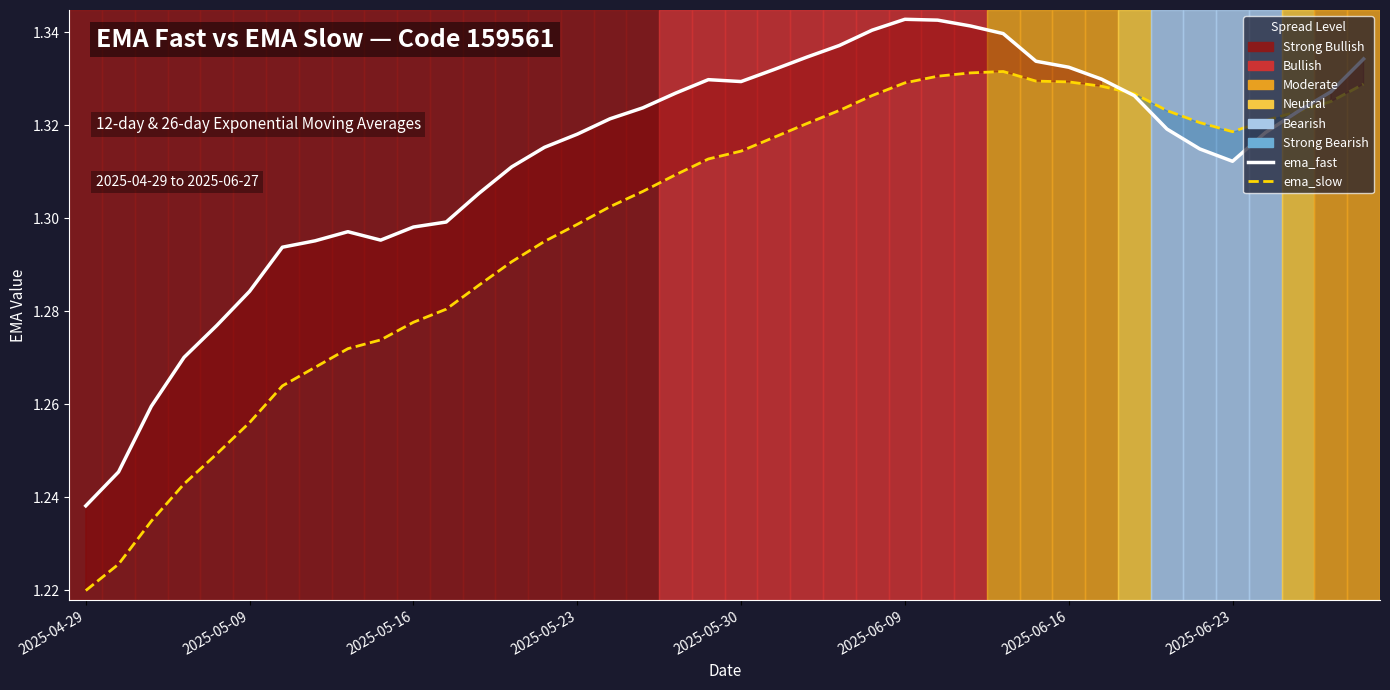

After their last crossing, which series has the higher values: ema_slow or ema_fast?

ema_fast